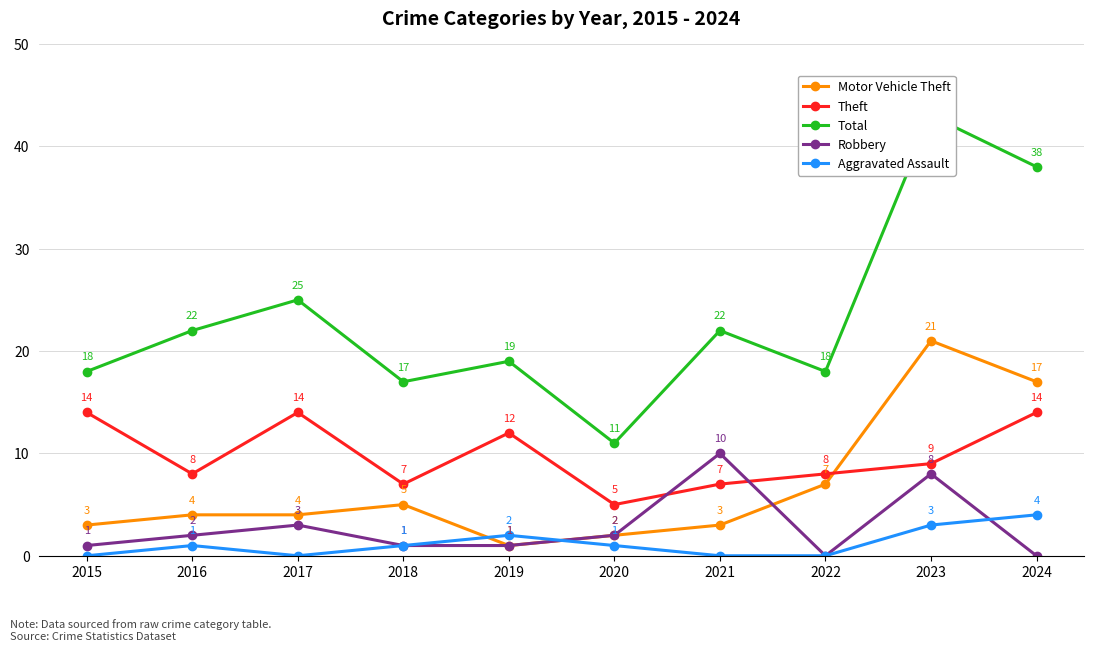

Reading left to right, list all the values displayed in this chart.

Motor Vehicle Theft: 3	4	4	5	1	2	3	7	21	17
Theft: 14	8	14	7	12	5	7	8	9	14
Total: 18	22	25	17	19	11	22	18	43	38
Robbery: 1	2	3	1	1	2	10	0	8	0
Aggravated Assault: 0	1	0	1	2	1	0	0	3	4